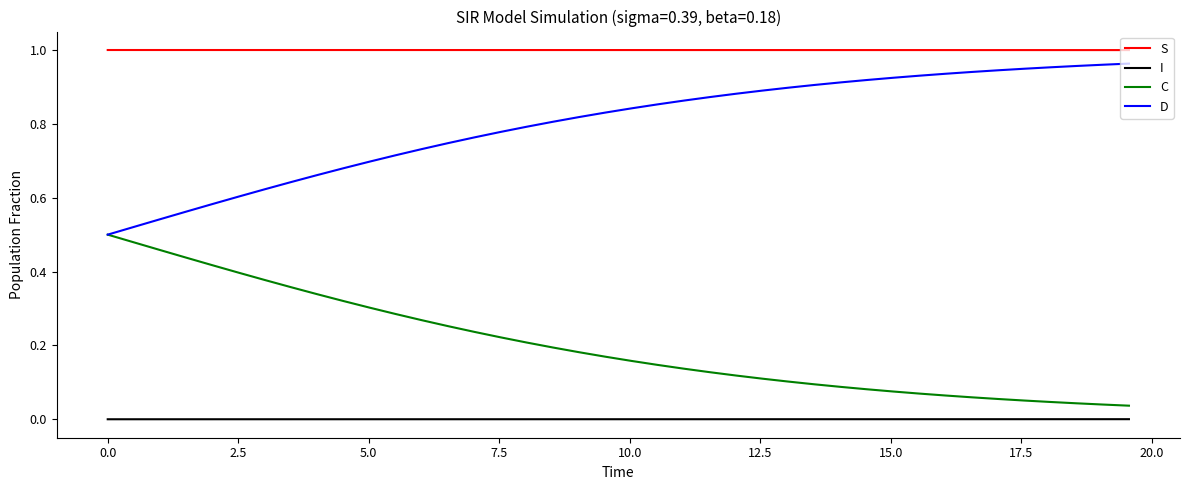

Which series has the largest total across all categories?

S